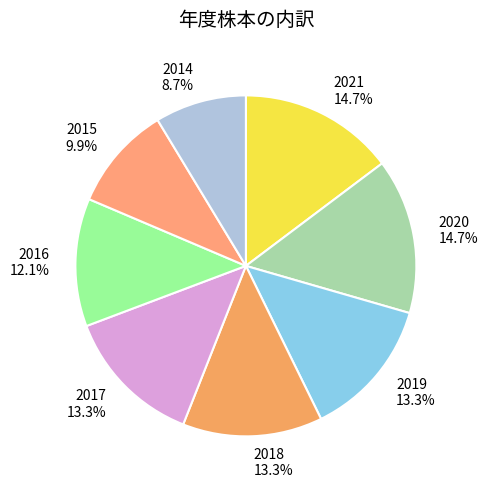

How many slices are in this pie chart?

8